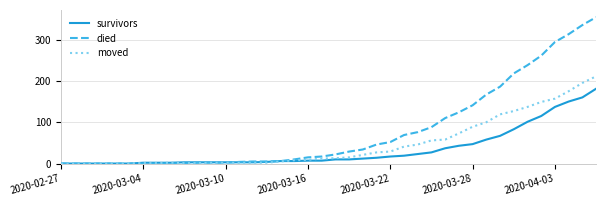

List the series in order of their peak value, lowest first.

survivors, moved, died